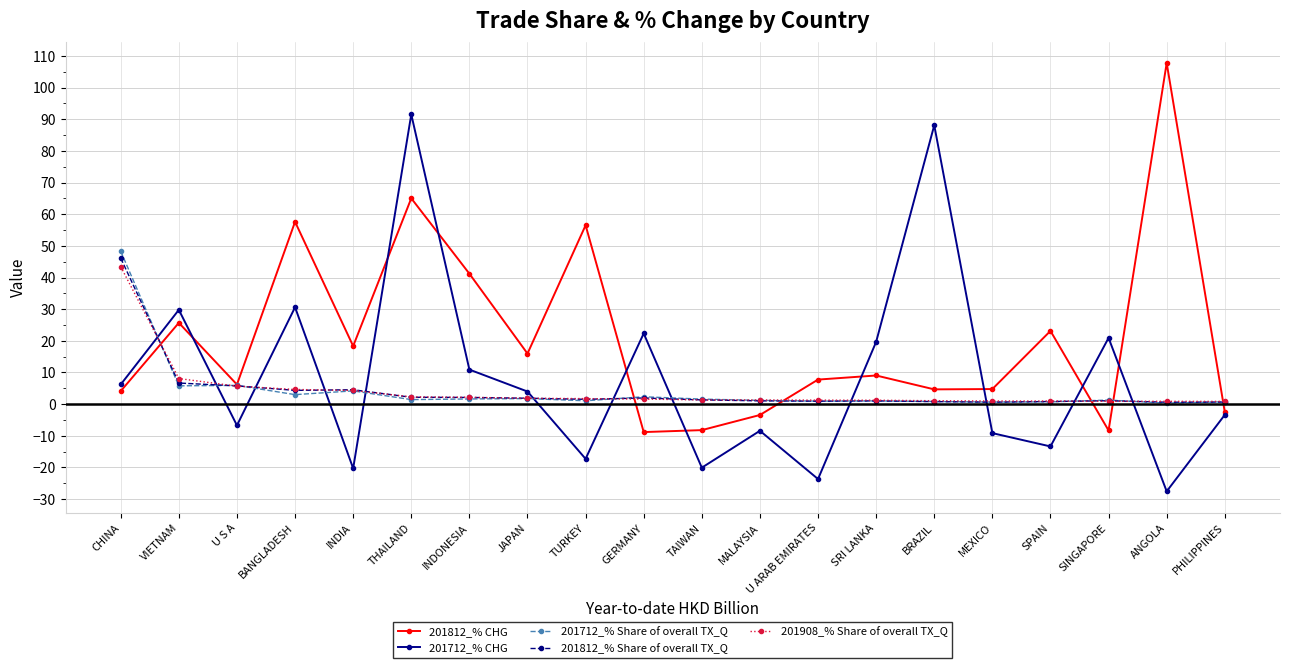

True or false: 201712_% Share of overall TX_Q has more than 1 points higher than both neighbors.

True